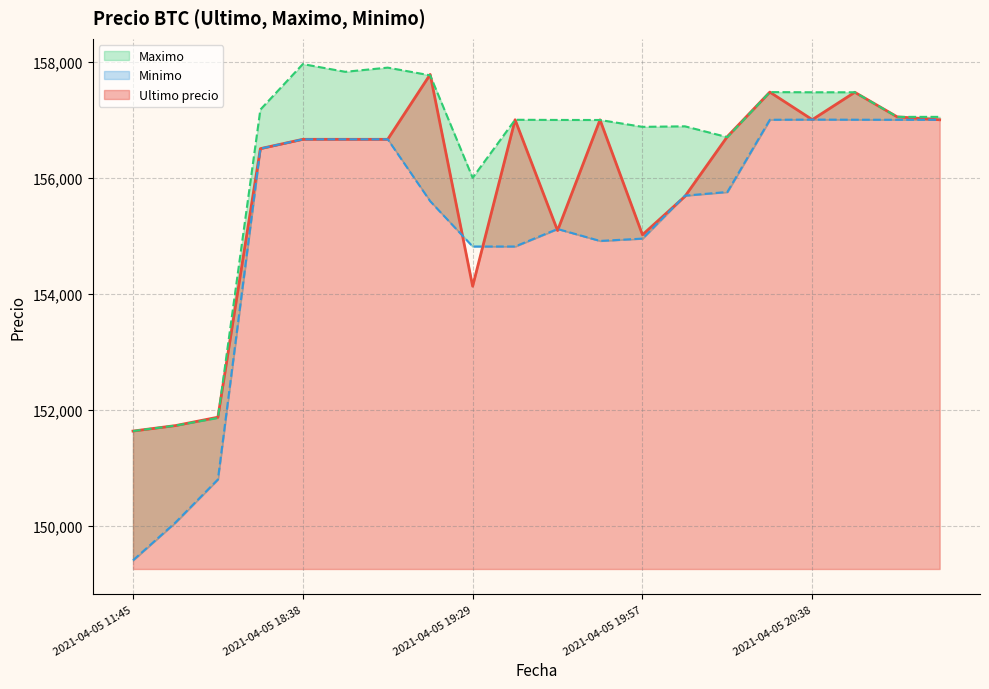

What is the spread (max minus min) of values at 2021-04-05 19:46?

1907